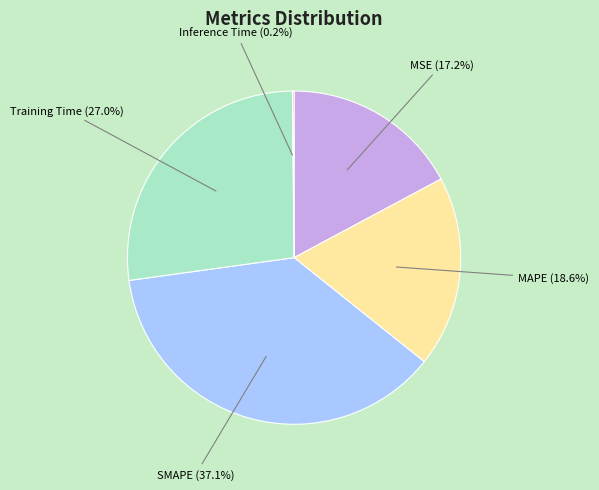

Is there any slice that represents more than half of the pie?

No